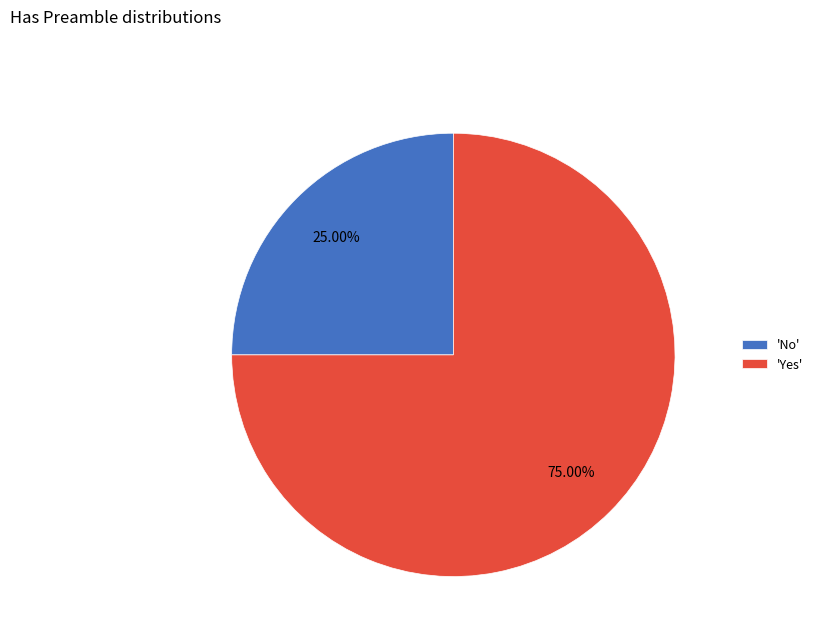

Is the sum of 'Yes' and 'No' greater than half?

Yes